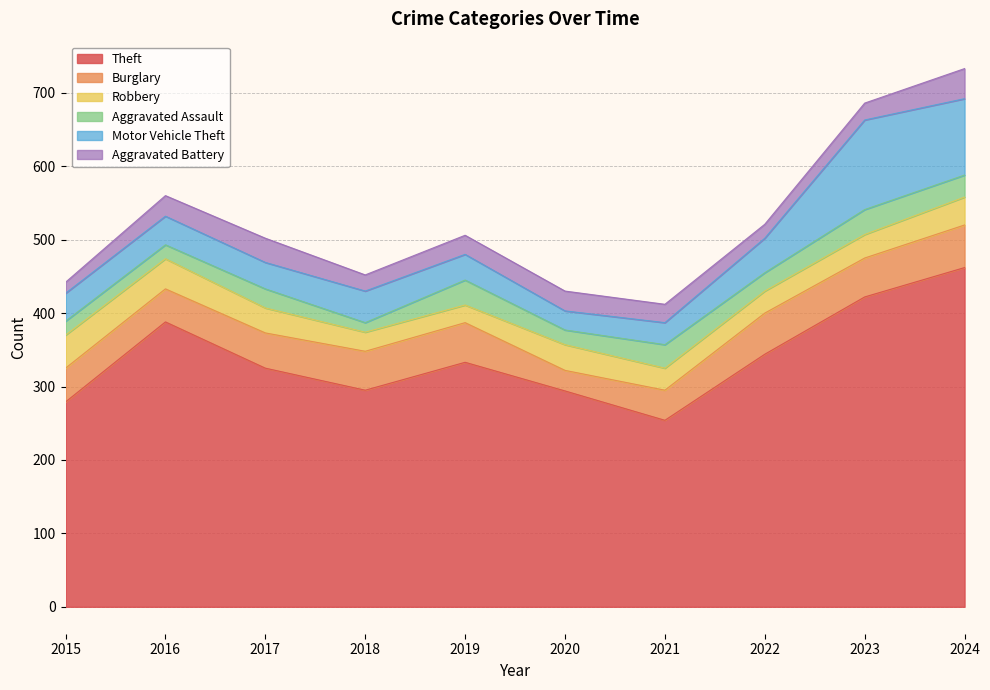

In Burglary, how many points are lower than both neighbors (excluding endpoints)?

3